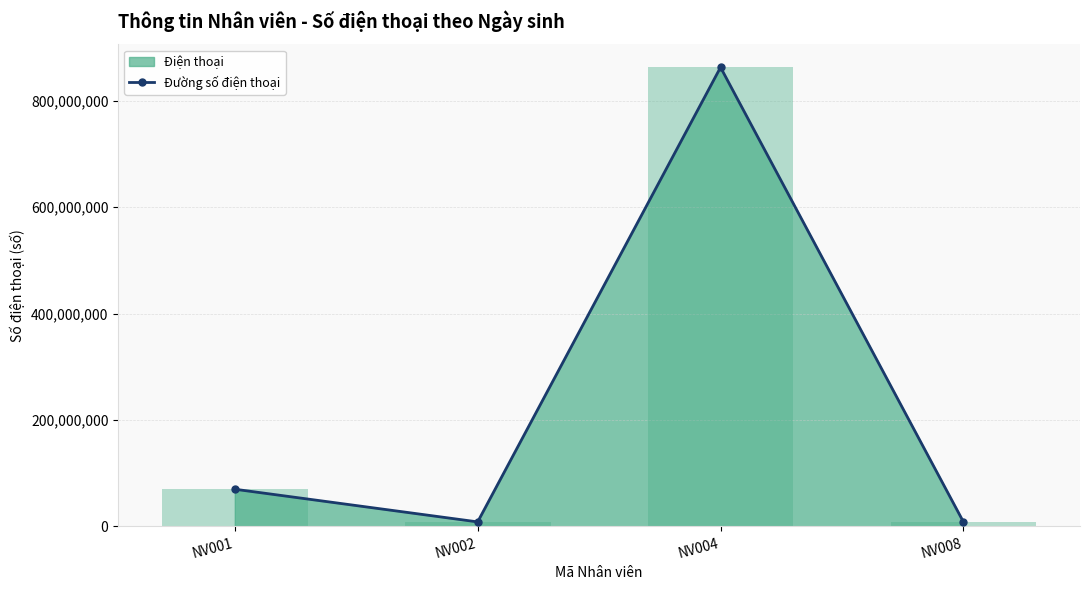

Does the chart contain stacked bars?

No